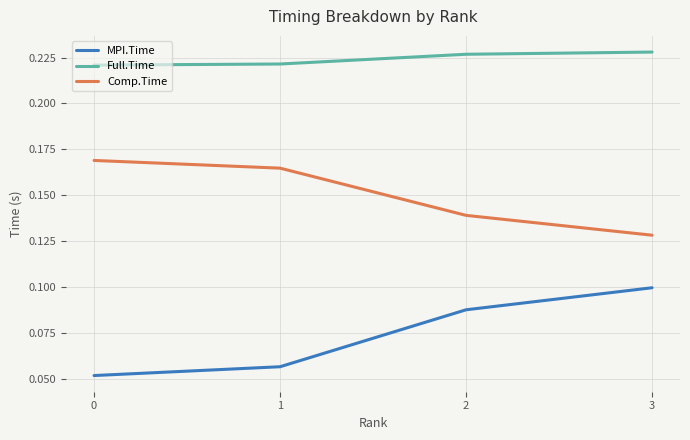

True or false: Full.Time and Comp.Time intersect in this chart.

False